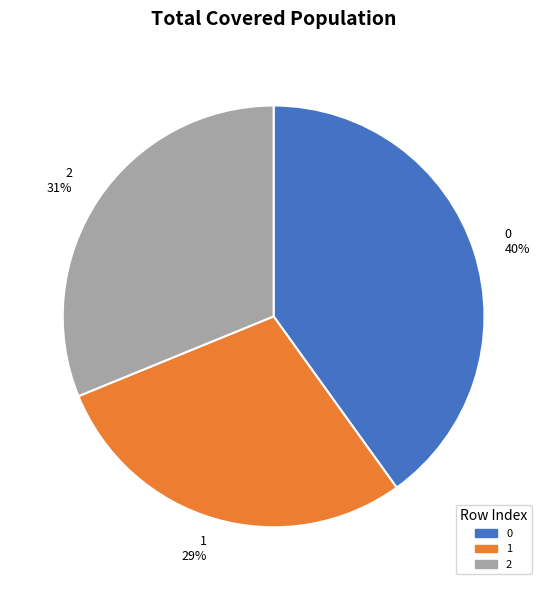

True or false: 1 accounts for 29% of the total.

True